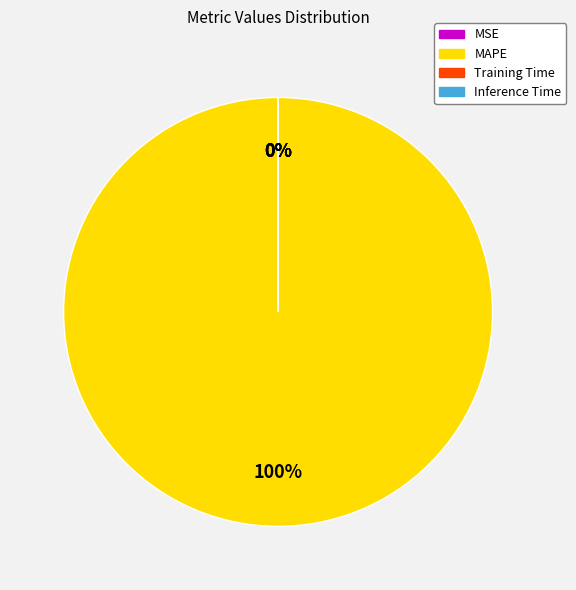

What is the majority slice?

MAPE